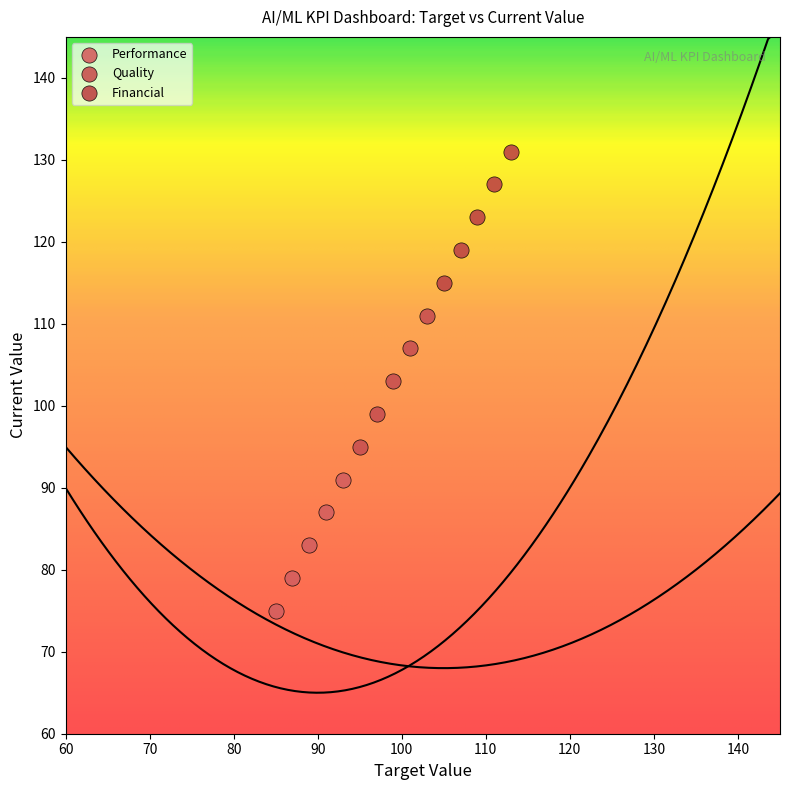

Which series contains the highest Y value?

Financial